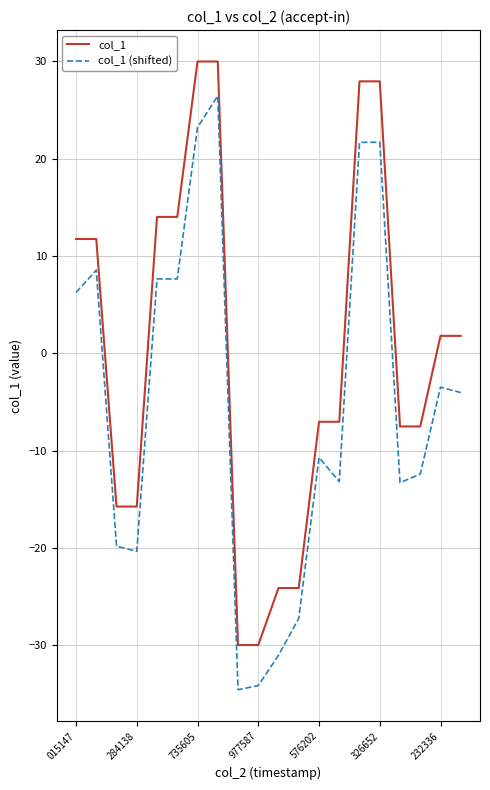

True or false: col_1 (shifted) and col_1 cross at least once.

False